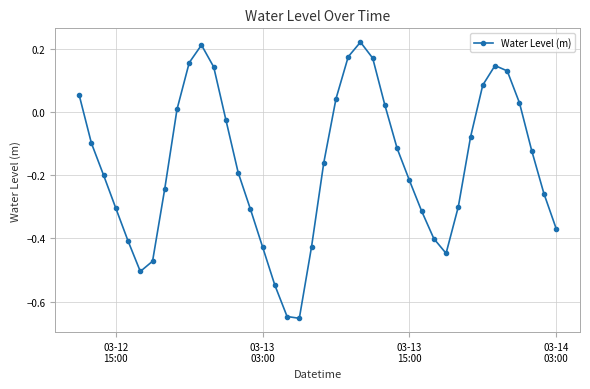

True or false: the data has more than 0 interior local peaks.

True